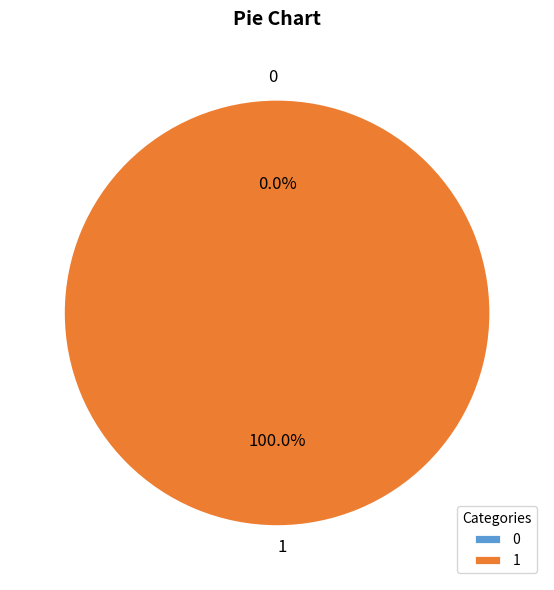

Which slice is the largest?

1